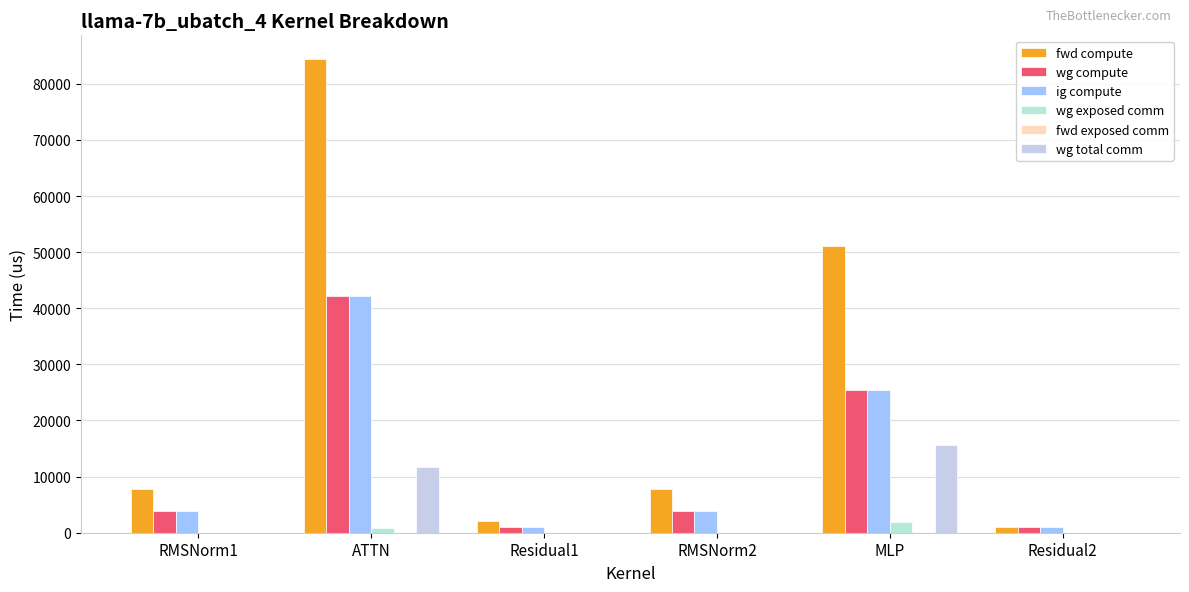

What is the difference between the maximum and second lowest values in the wg exposed comm series?

1823.7